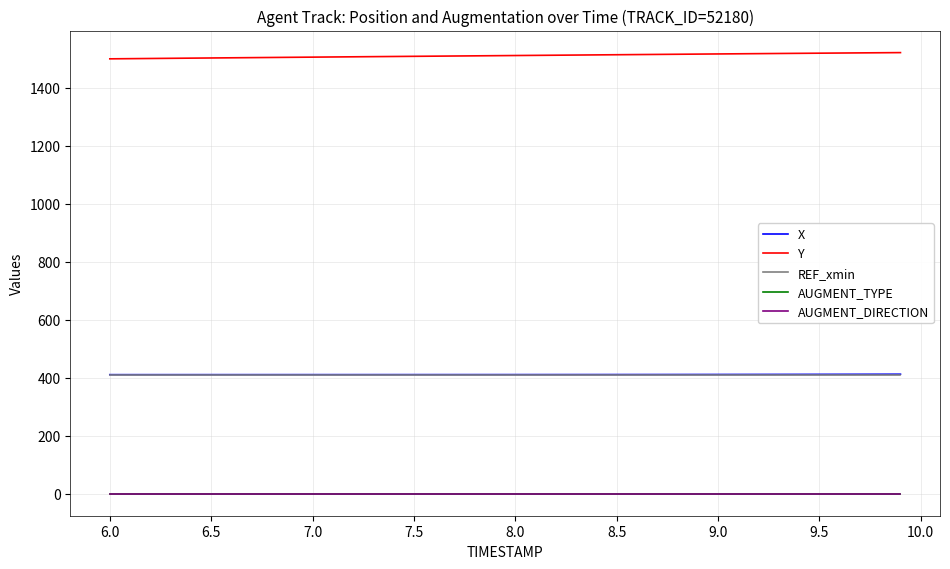

Reading left to right, what are all the values shown in this chart?

X: 411.4	411.4	411.4	411.4	411.4	411.5	411.5	411.5	411.5	411.5	411.5	411.5	411.5	411.5	411.5	411.6	411.6	411.6	411.6	411.6	411.6	411.7	411.7	411.7	411.7	411.8	411.8	411.9	411.9	412.0	412.0	412.1	412.2	412.3	412.4	412.5	412.6	412.7	412.8	413.0
Y: 1500.5	1501.1	1501.7	1502.3	1502.9	1503.5	1504.1	1504.7	1505.2	1505.8	1506.4	1507.0	1507.5	1508.1	1508.6	1509.2	1509.7	1510.3	1510.8	1511.4	1511.9	1512.5	1513.0	1513.6	1514.1	1514.7	1515.2	1515.8	1516.3	1516.9	1517.4	1517.9	1518.5	1519.0	1519.5	1520.0	1520.5	1521.0	1521.5	1522.0
REF_xmin: 411.2	411.2	411.2	411.2	411.2	411.2	411.2	411.2	411.2	411.2	411.2	411.2	411.2	411.2	411.2	411.2	411.2	411.2	411.2	411.2	411.2	411.2	411.2	411.2	411.2	411.2	411.2	411.2	411.2	411.2	411.2	411.2	411.2	411.2	411.2	411.2	411.2	411.2	411.2	411.2
AUGMENT_TYPE: 1.0	1.0	1.0	1.0	1.0	1.0	1.0	1.0	1.0	1.0	1.0	1.0	1.0	1.0	1.0	1.0	1.0	1.0	1.0	1.0	1.0	1.0	1.0	1.0	1.0	1.0	1.0	1.0	1.0	1.0	1.0	1.0	1.0	1.0	1.0	1.0	1.0	1.0	1.0	1.0
AUGMENT_DIRECTION: 1.0	1.0	1.0	1.0	1.0	1.0	1.0	1.0	1.0	1.0	1.0	1.0	1.0	1.0	1.0	1.0	1.0	1.0	1.0	1.0	1.0	1.0	1.0	1.0	1.0	1.0	1.0	1.0	1.0	1.0	1.0	1.0	1.0	1.0	1.0	1.0	1.0	1.0	1.0	1.0